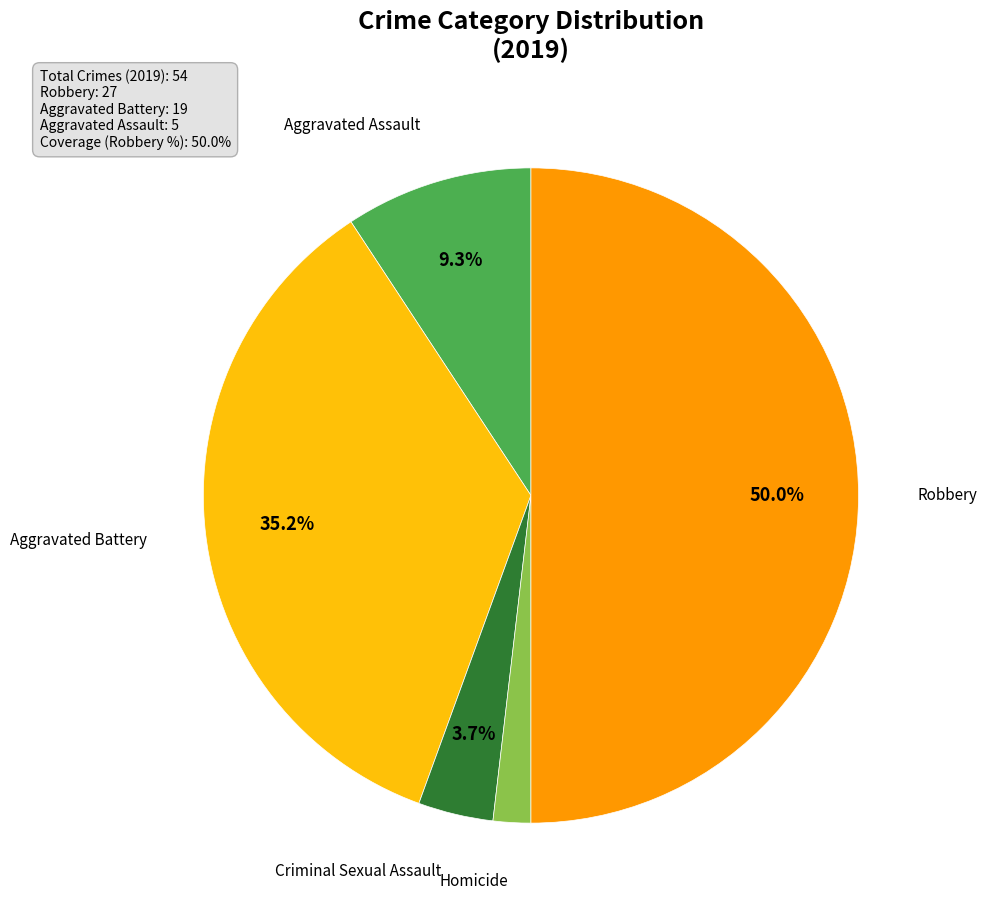

Count the number of slices in the pie.

5